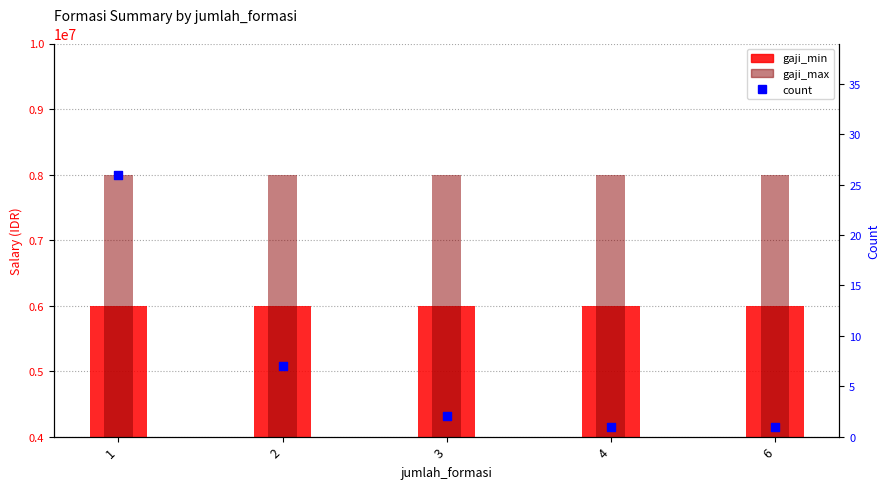

Which series reaches the maximum Y coordinate?

gaji_max